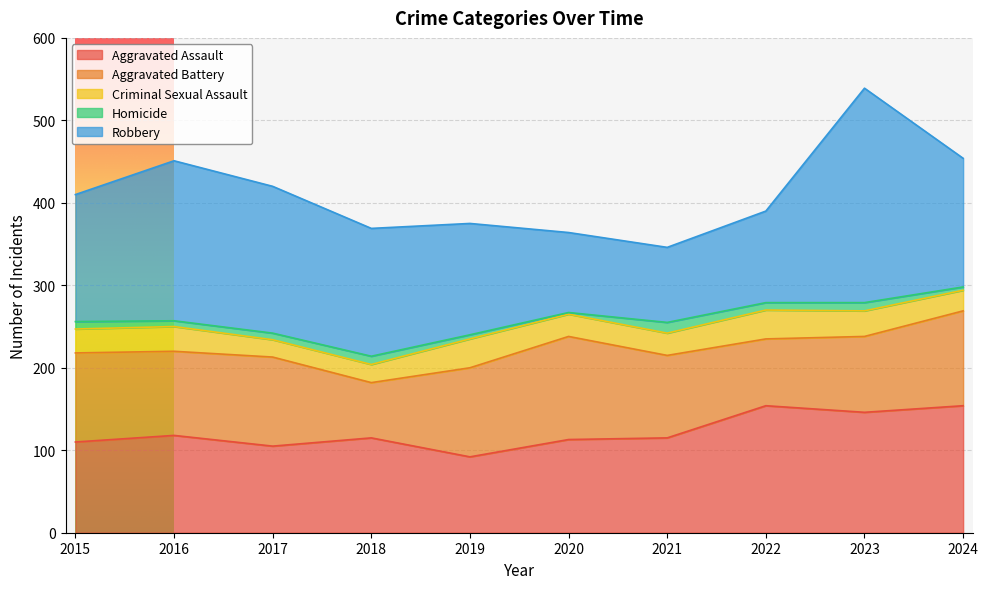

What is the sum of all Aggravated Assault values?

1222